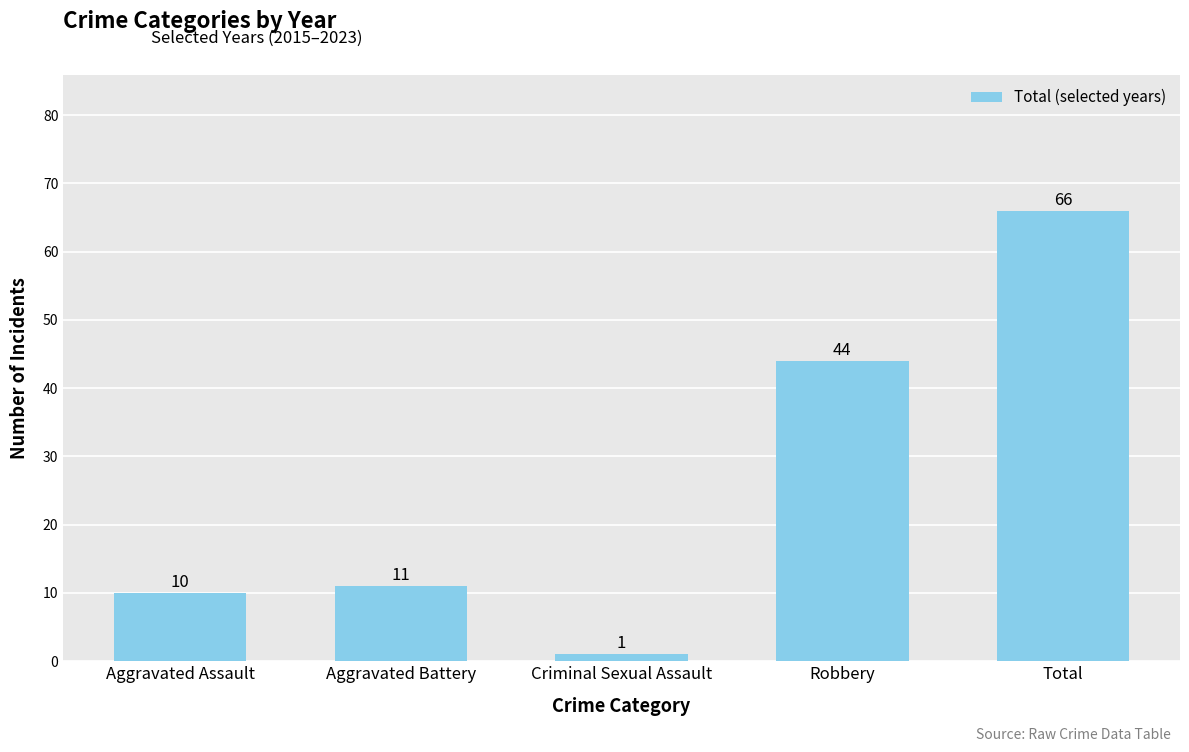

Does the chart contain stacked bars?

No